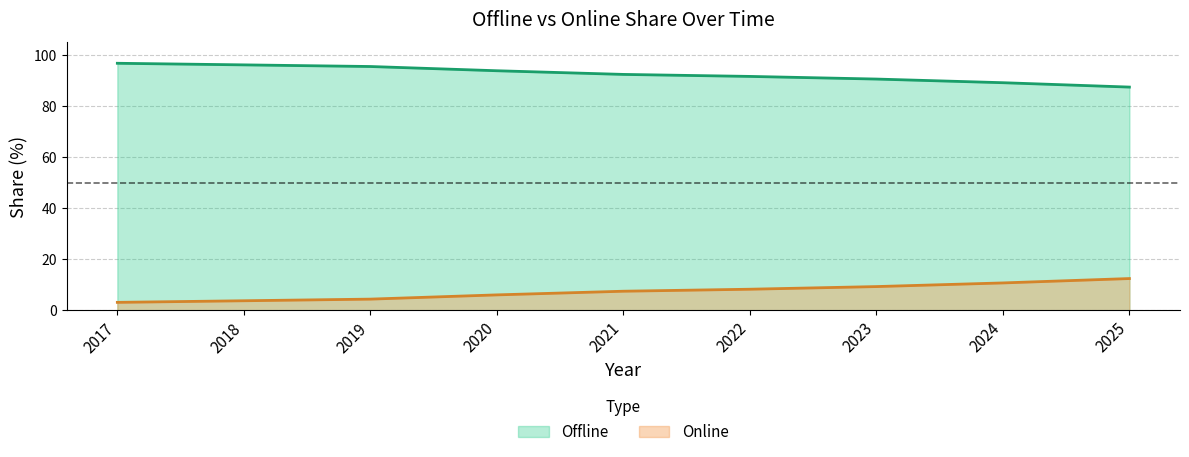

Where is Offline nearest to the value 92?

2022